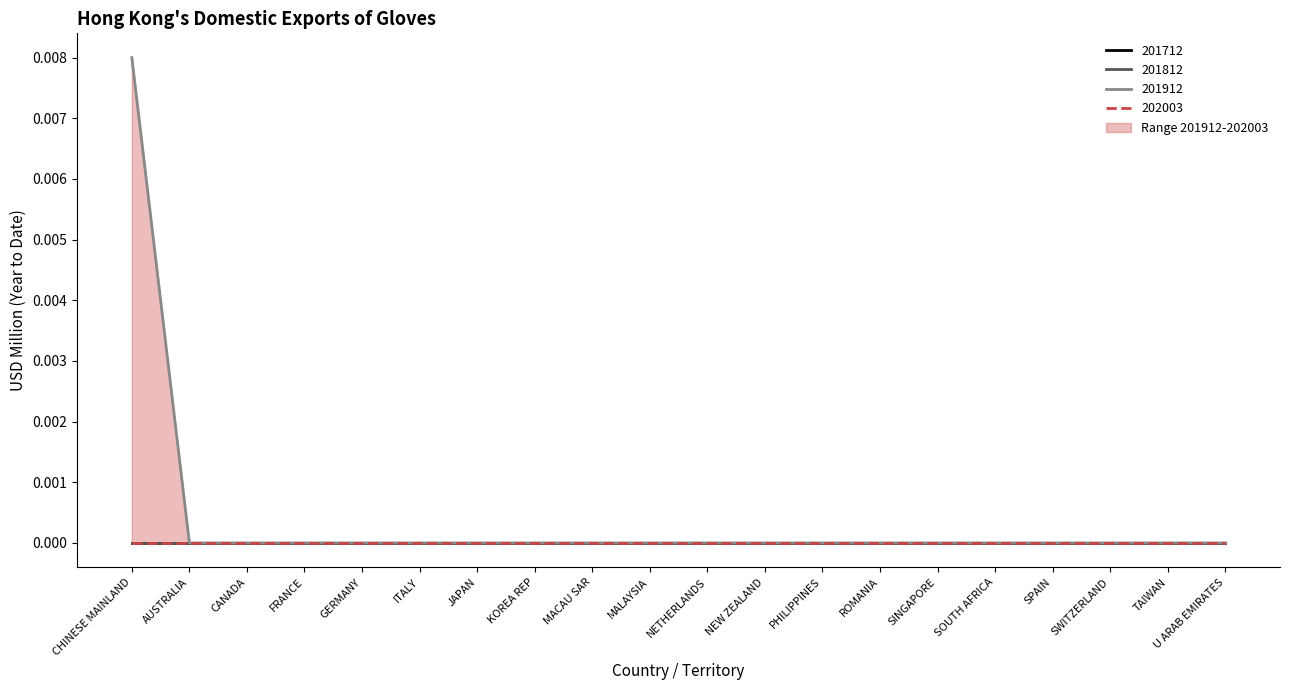

True or false: 201812 and 201912 cross at least once.

False